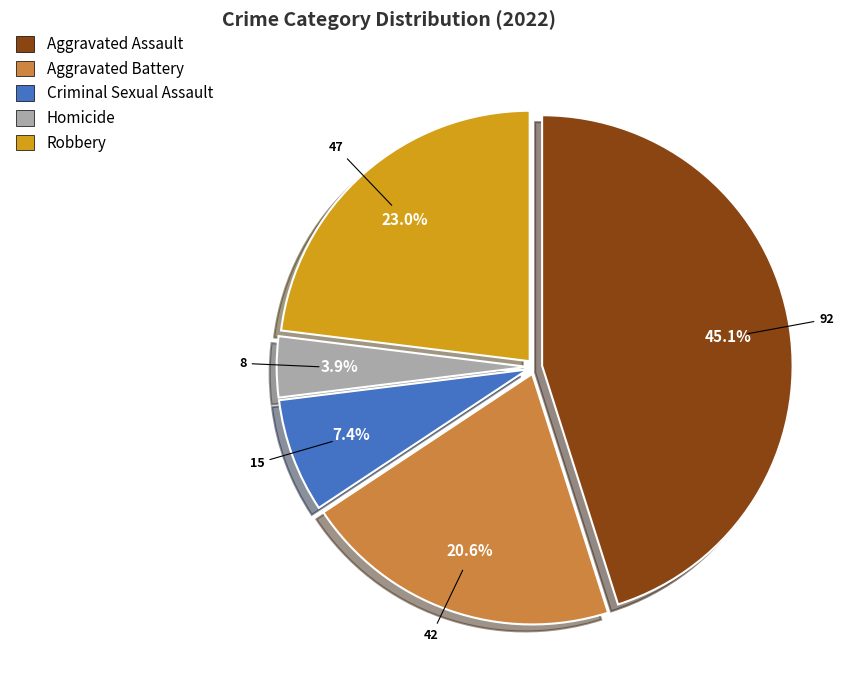

Which category has the smallest portion of the pie?

Homicide